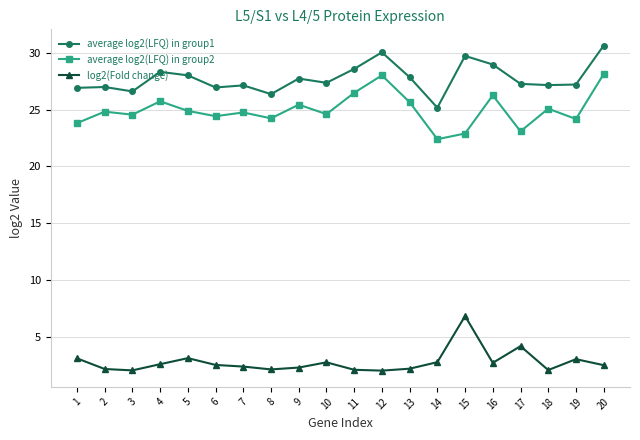

What is the sum of the average log2(LFQ) in group2 values at 5 and 18?

50.0